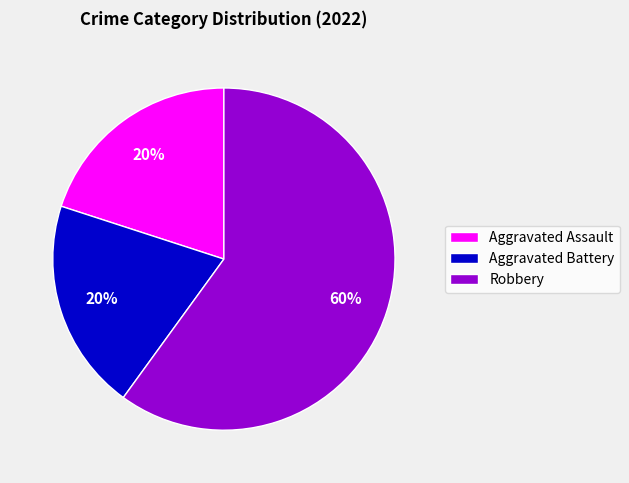

What is the largest slice in the pie chart?

Robbery